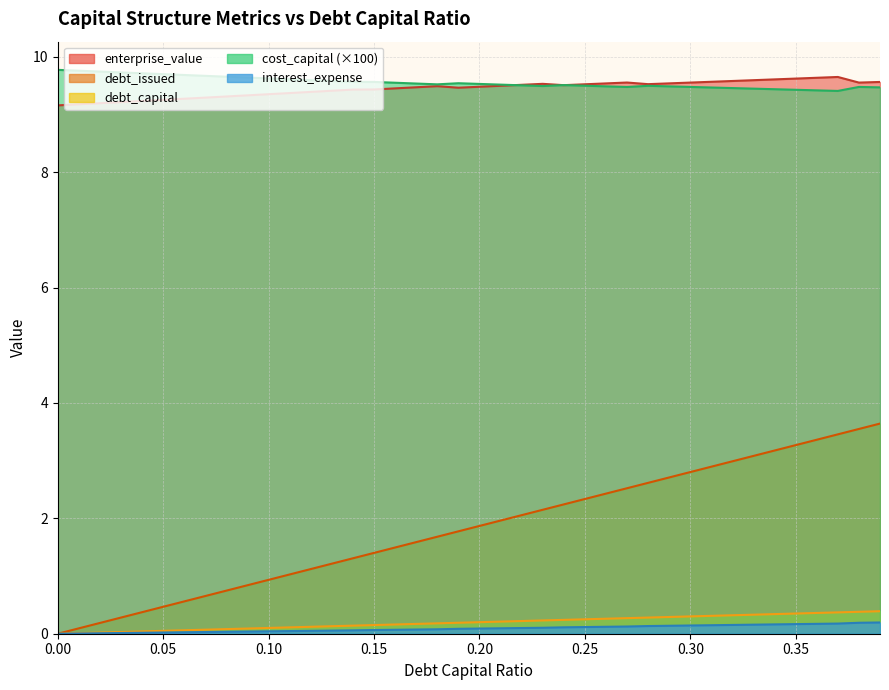

Which series has the largest total across all categories?

cost_capital